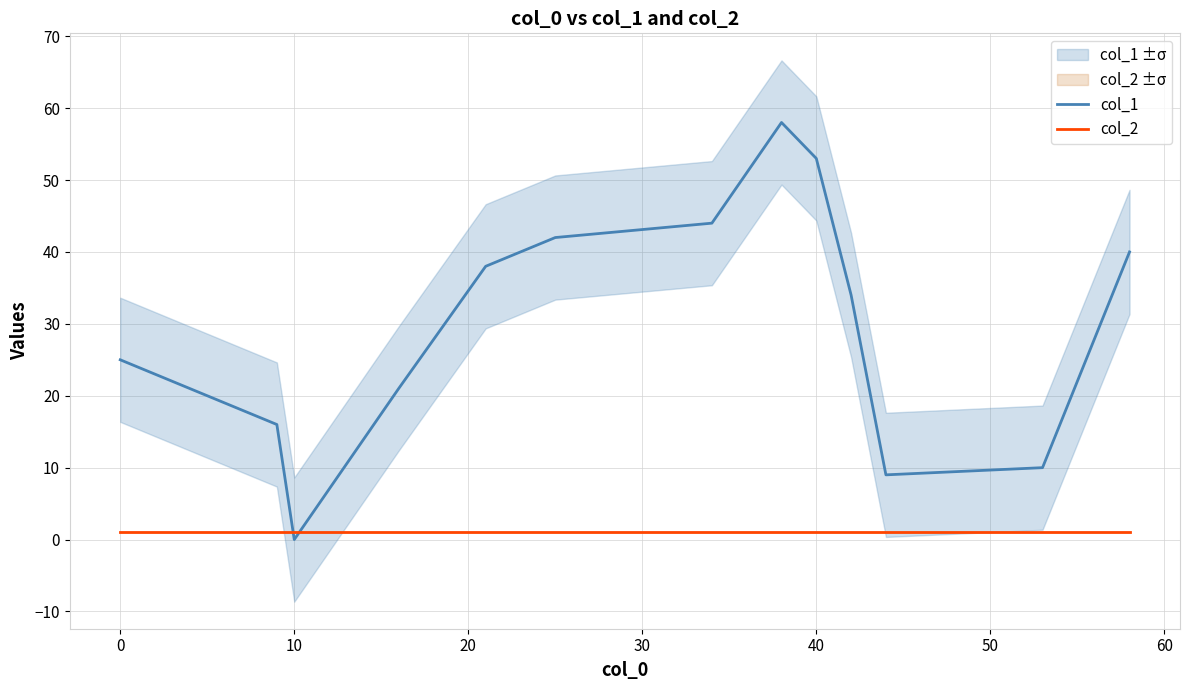

The value of col_1 at 0 is 25. True or false?

True